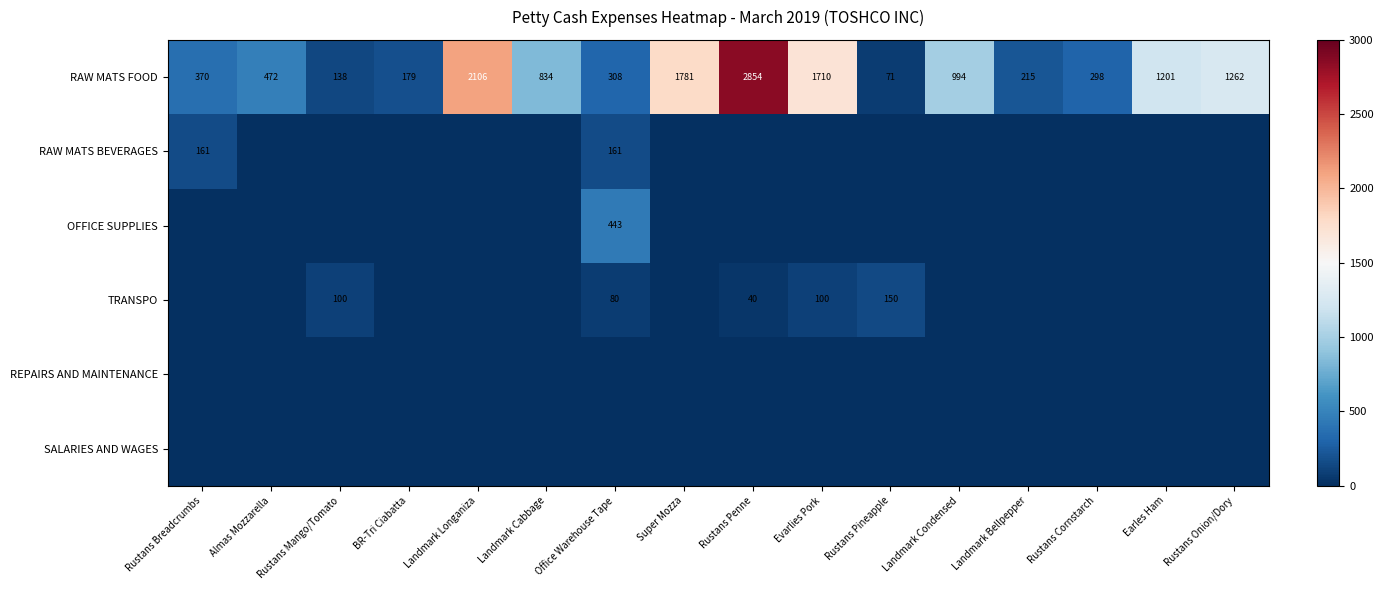

The TRANSPO series shows 10 at Rustans Penne. True or false?

False